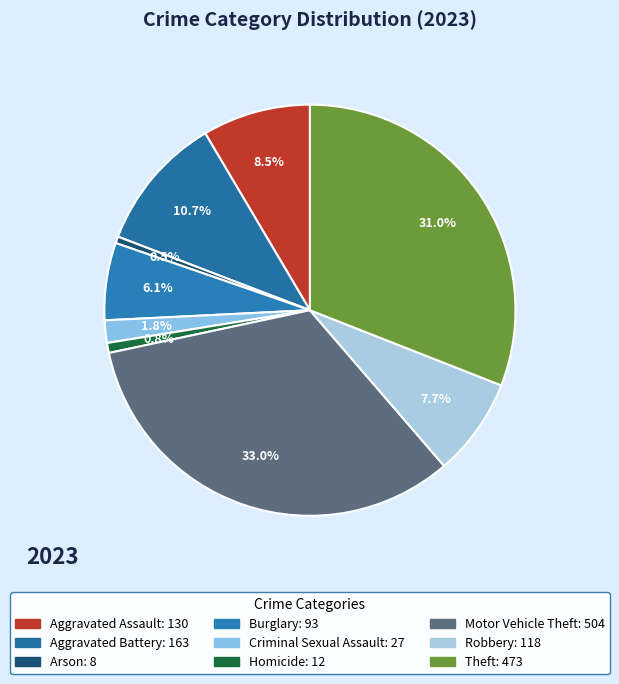

Is the sum of Arson and Aggravated Assault greater than half?

No